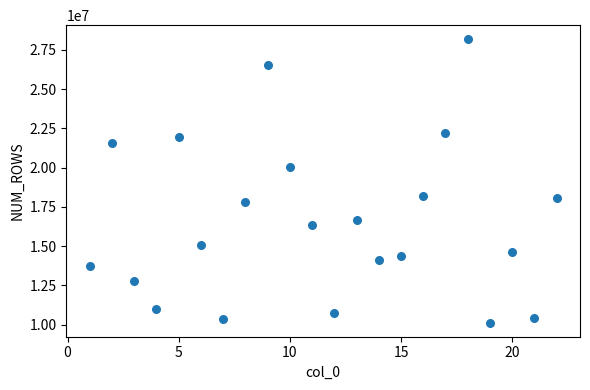

What is the range of X values (max minus min)?

21